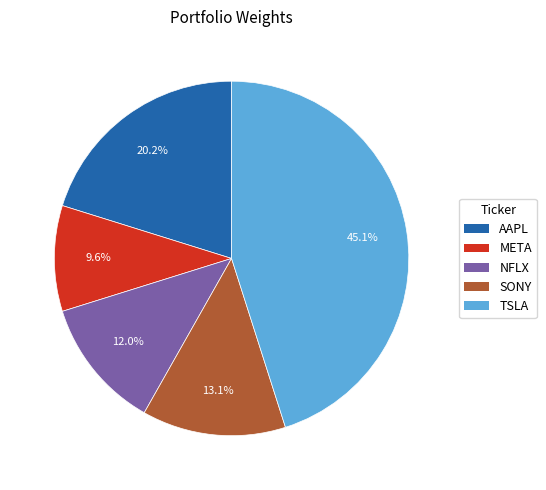

Between SONY and NFLX, which is larger?

SONY